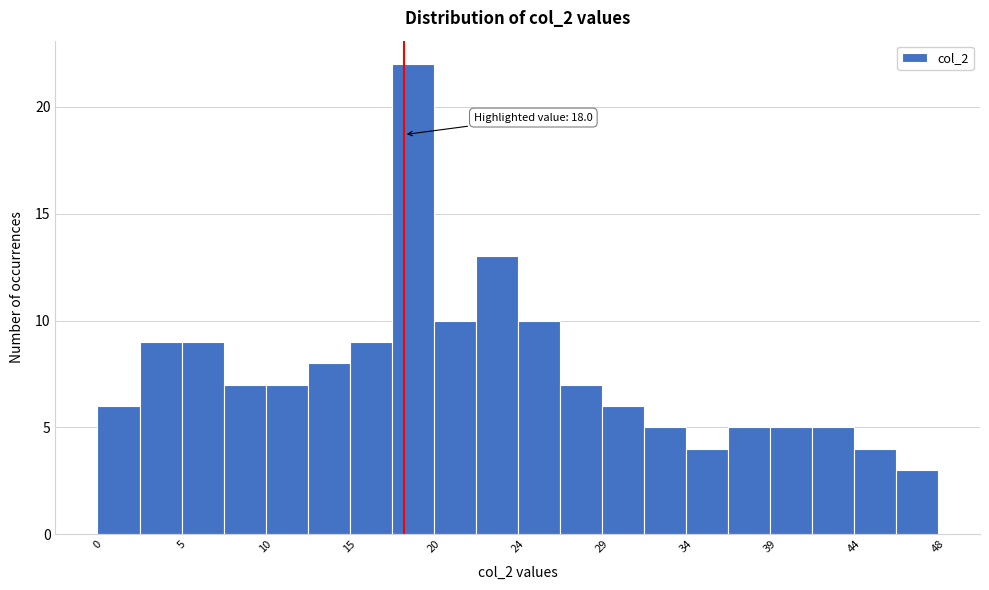

Which range on the x-axis has the tallest bar?

17.3 to 19.7